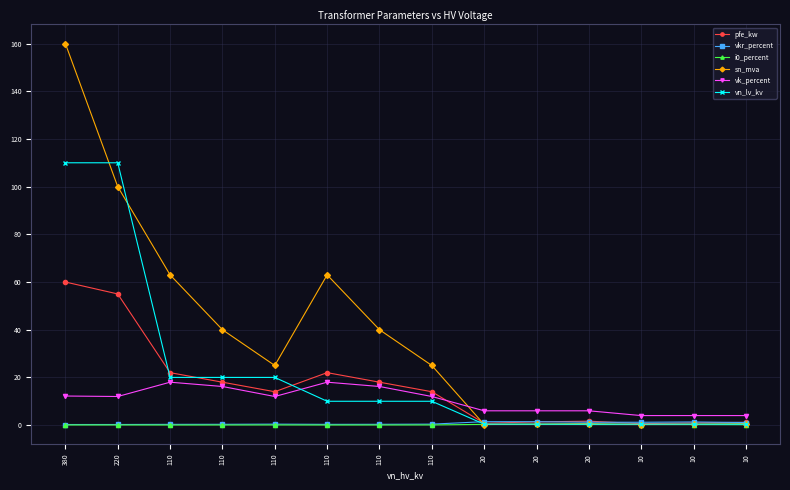

At which label does pfe_kw reach its minimum?

10